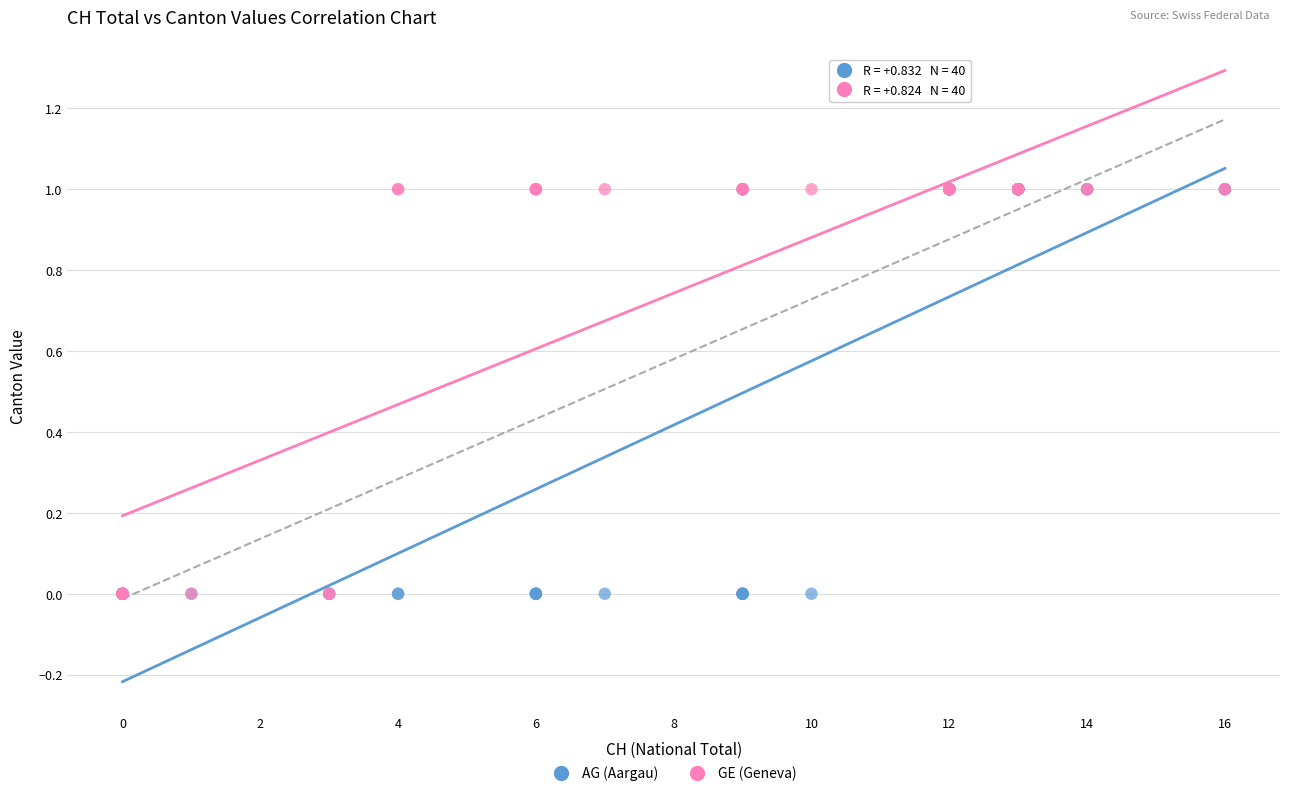

What are all the series names shown in the legend?

AG (Aargau), GE (Geneva)